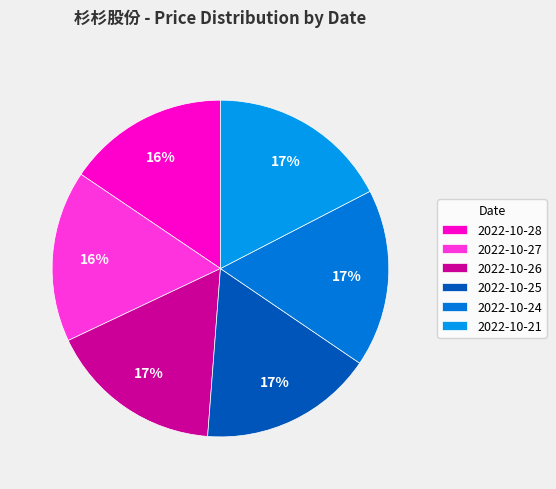

The 2022-10-27 slice represents 22% of the pie. True or false?

False